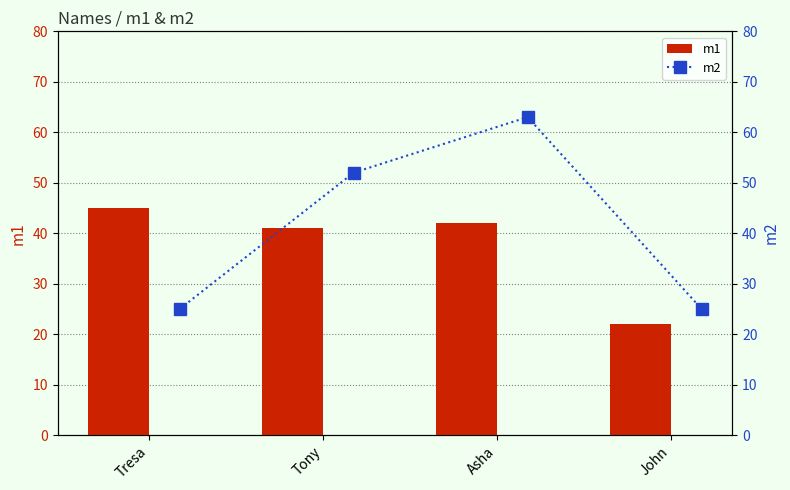

Between John and Asha, which is larger?

Asha